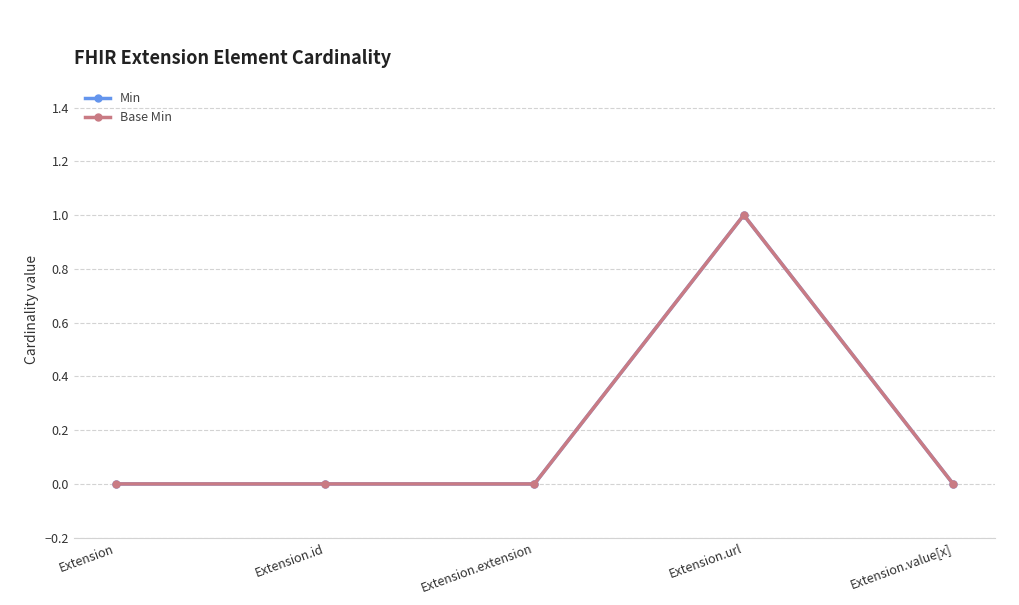

Is this an area chart (filled region under the line)?

No